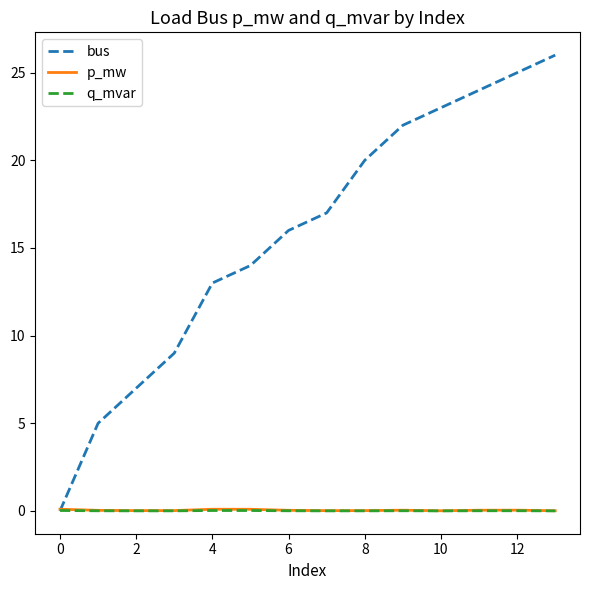

Which series has the largest range (max minus min)?

bus